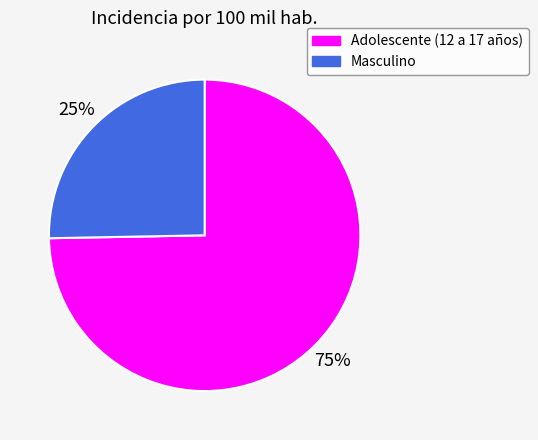

Which slice represents more than half of the pie?

Adolescente (12 a 17 años)